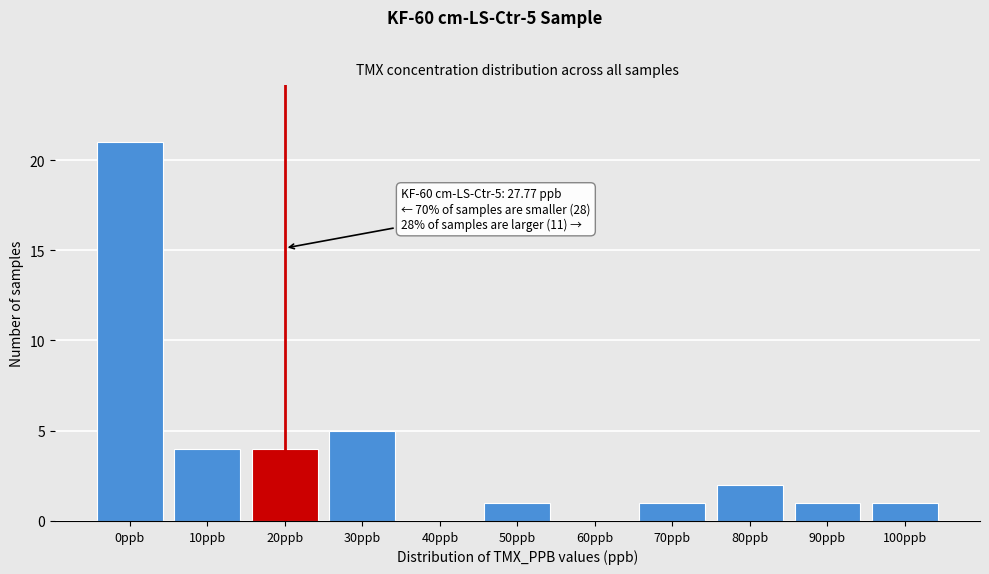

Reading right to left, extract all data points from this chart.

100ppb=1	90ppb=1	80ppb=2	70ppb=1	60ppb=0	50ppb=1	40ppb=0	30ppb=5	20ppb=4	10ppb=4	0ppb=21